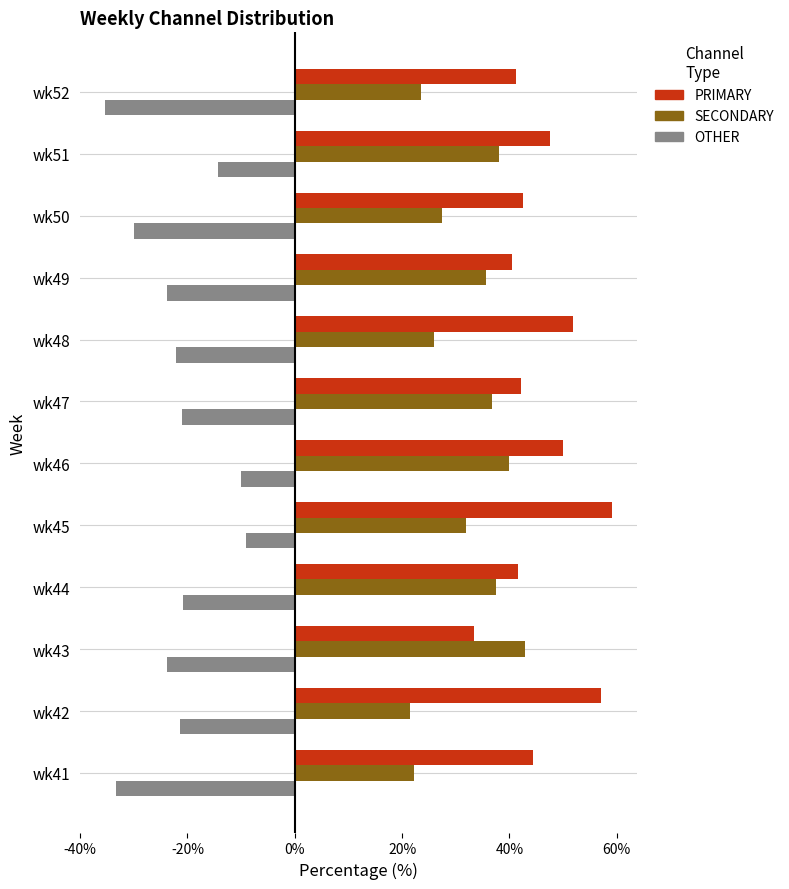

Rank the series by their average value, from highest to lowest.

PRIMARY, SECONDARY, OTHER